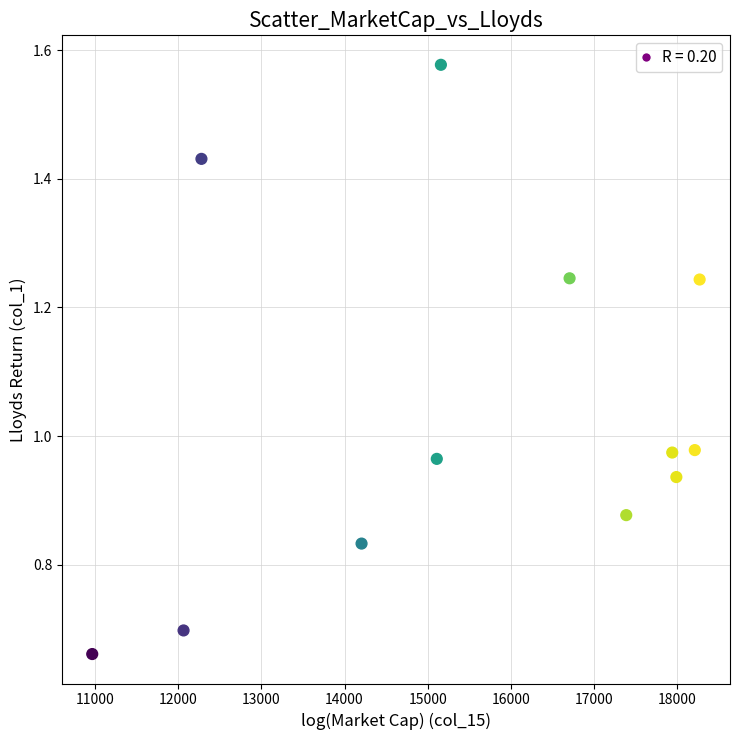

What is the average X value?

15524.4